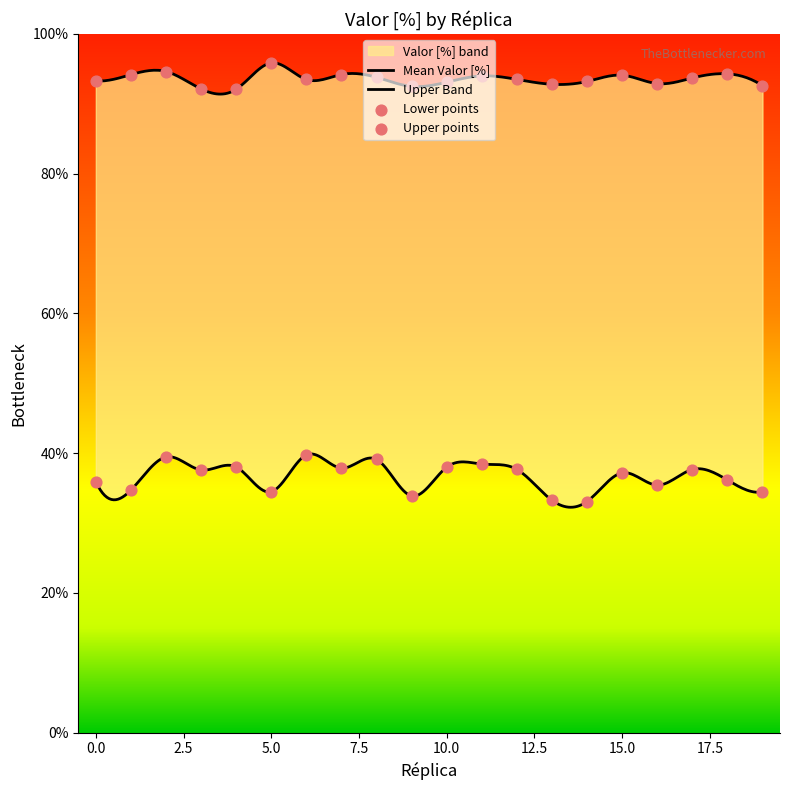

Which series has the largest total across all categories?

Upper Band